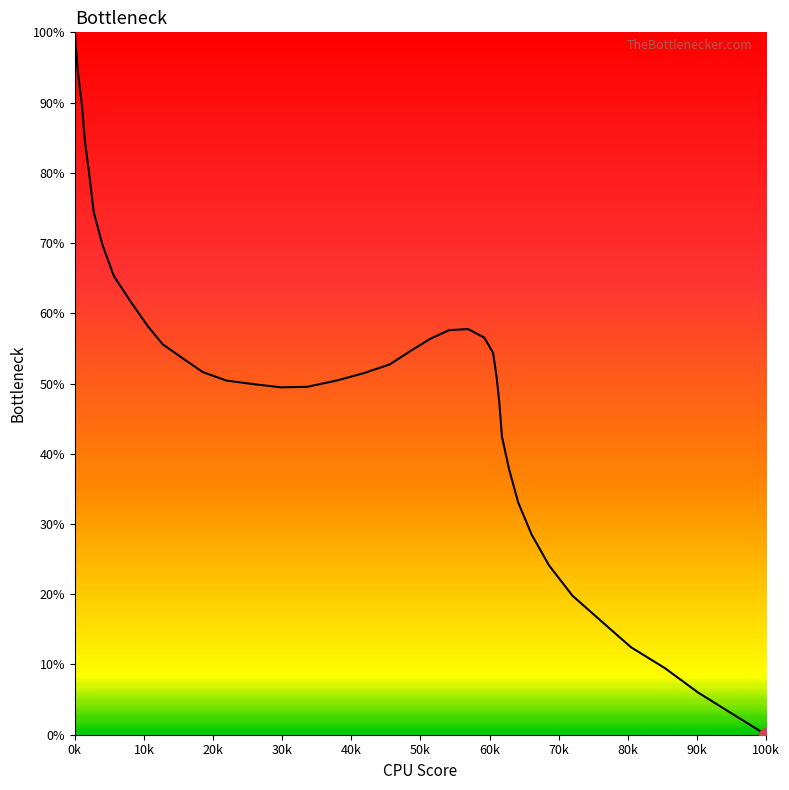

Does the chart display data point markers on the line(s)?

No